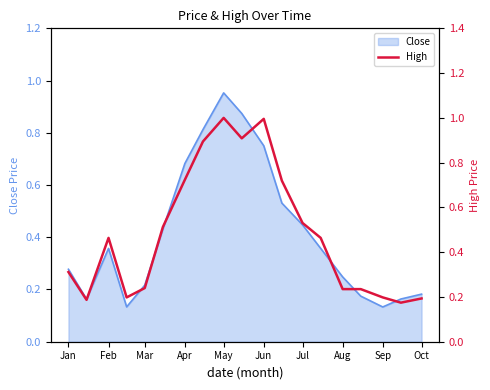

Reading left to right, transcribe all the data shown in this chart.

0.3	0.2	0.5	0.2	0.2	0.5	0.7	0.9	1.0	0.9	1.0	0.7	0.5	0.5	0.2	0.2	0.2	0.2	0.2